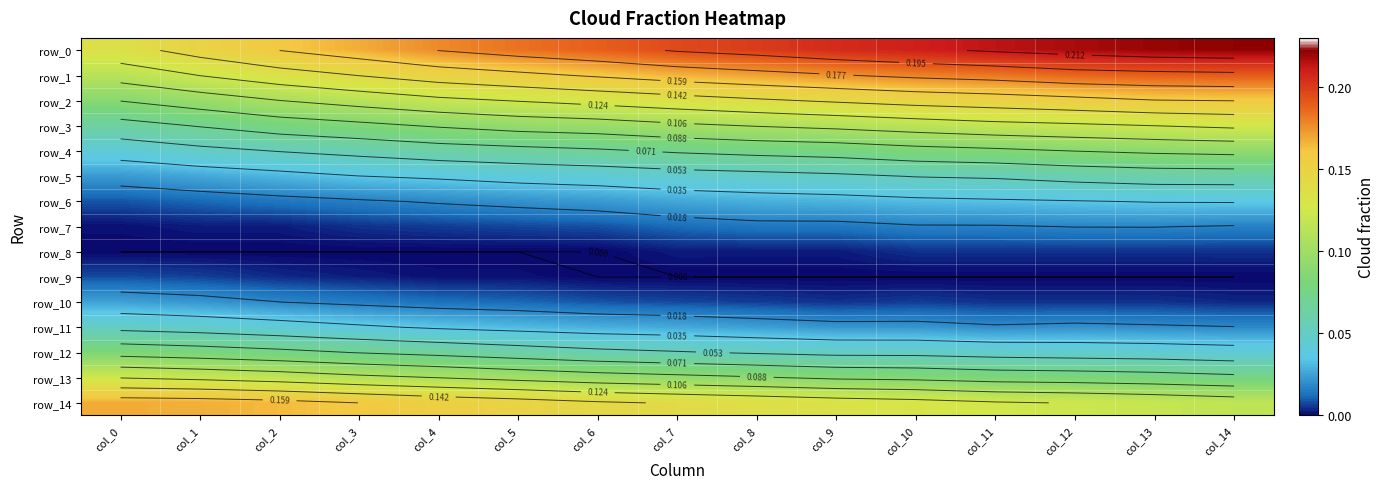

The value of row_0 at col_5 is 0.2. True or false?

True